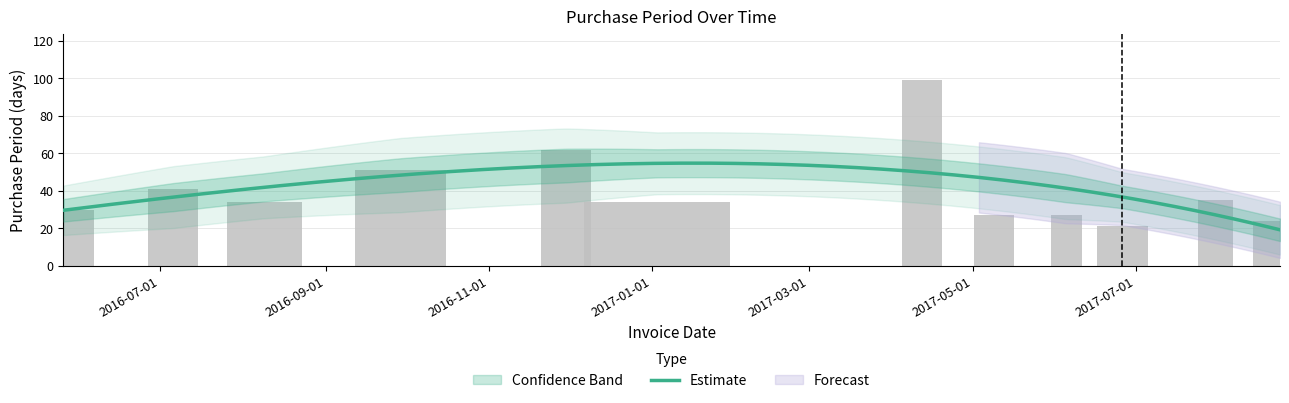

Which has a higher value, 2017-08-24 or 2016-09-29?

2016-09-29